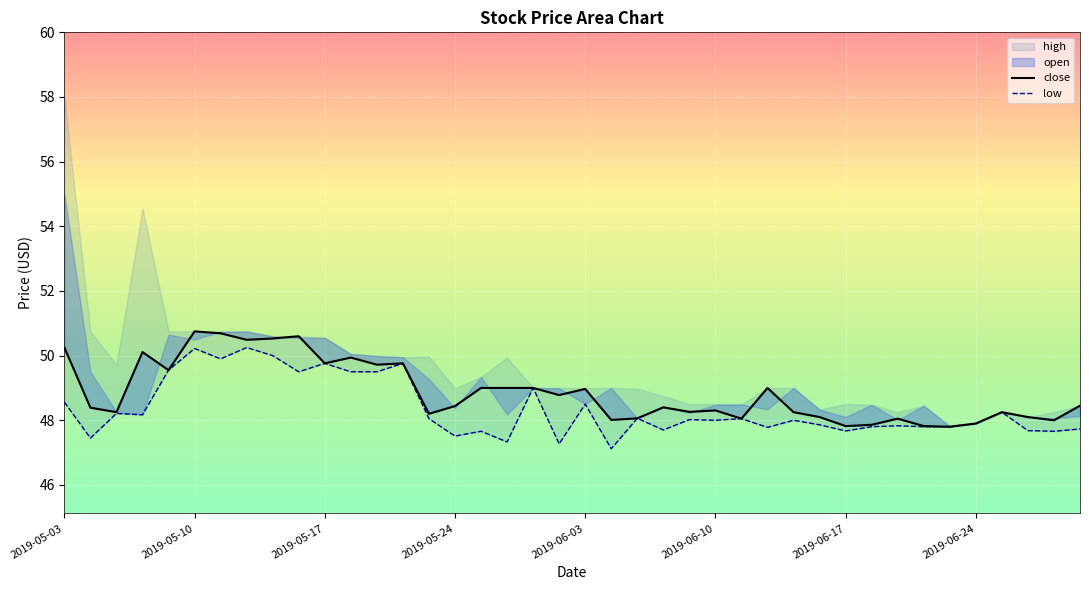

The value of low at 16 is 64.3. True or false?

False